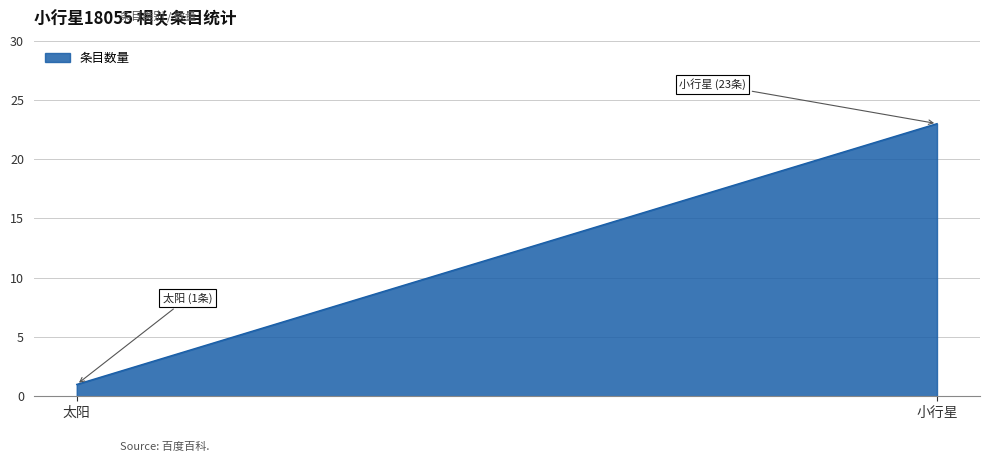

True or false: 太阳 has a value of 1 at 太阳.

True